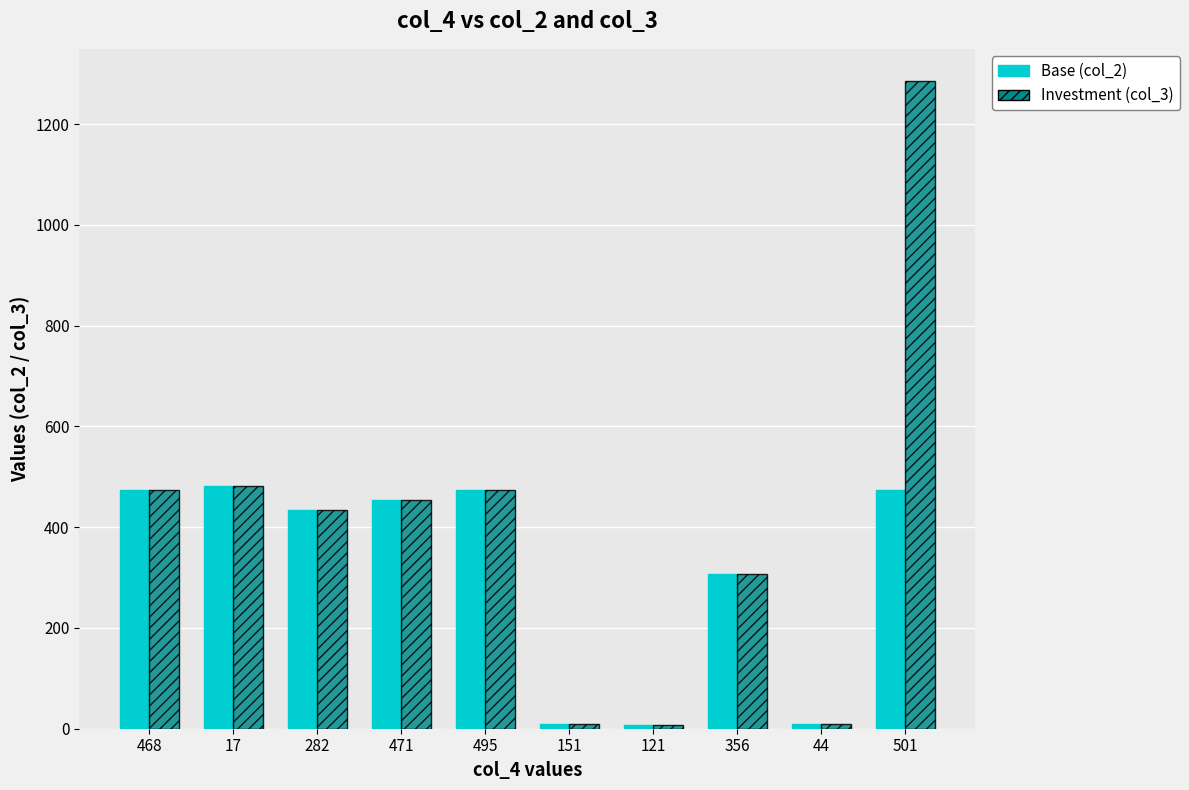

Does the chart contain any negative values?

No